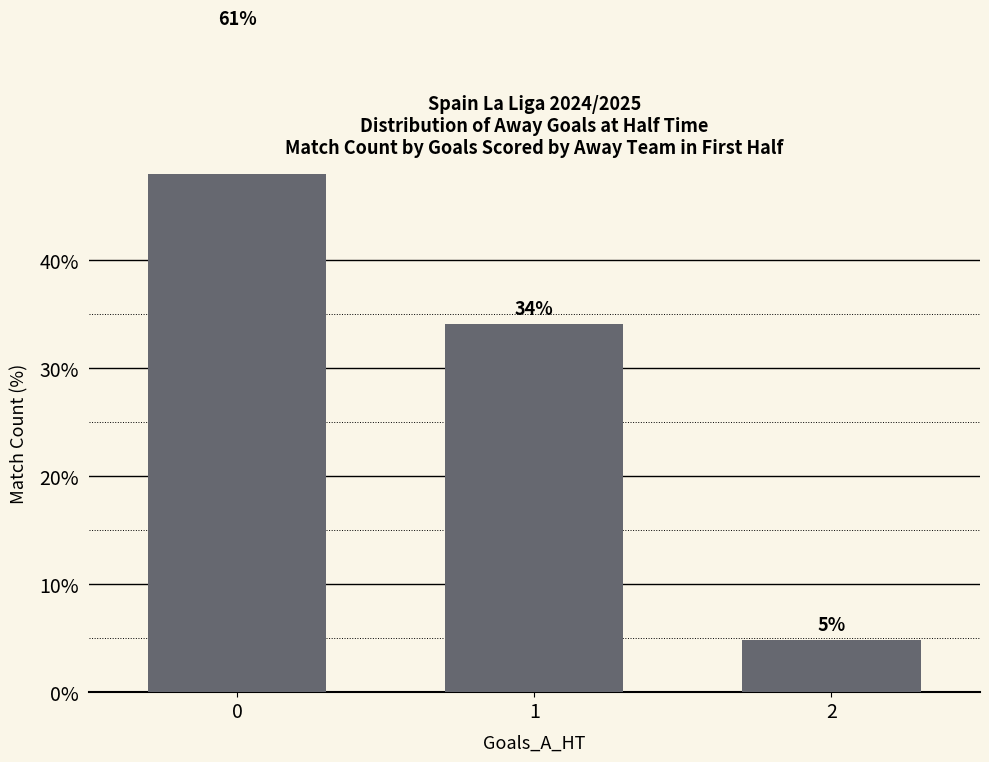

Where is the data nearest to the value 32?

1